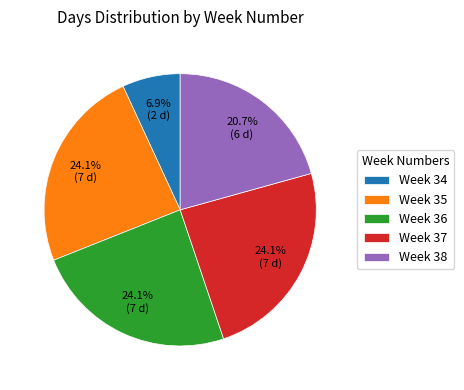

What portion of the pie excludes Week 37?

75.9%